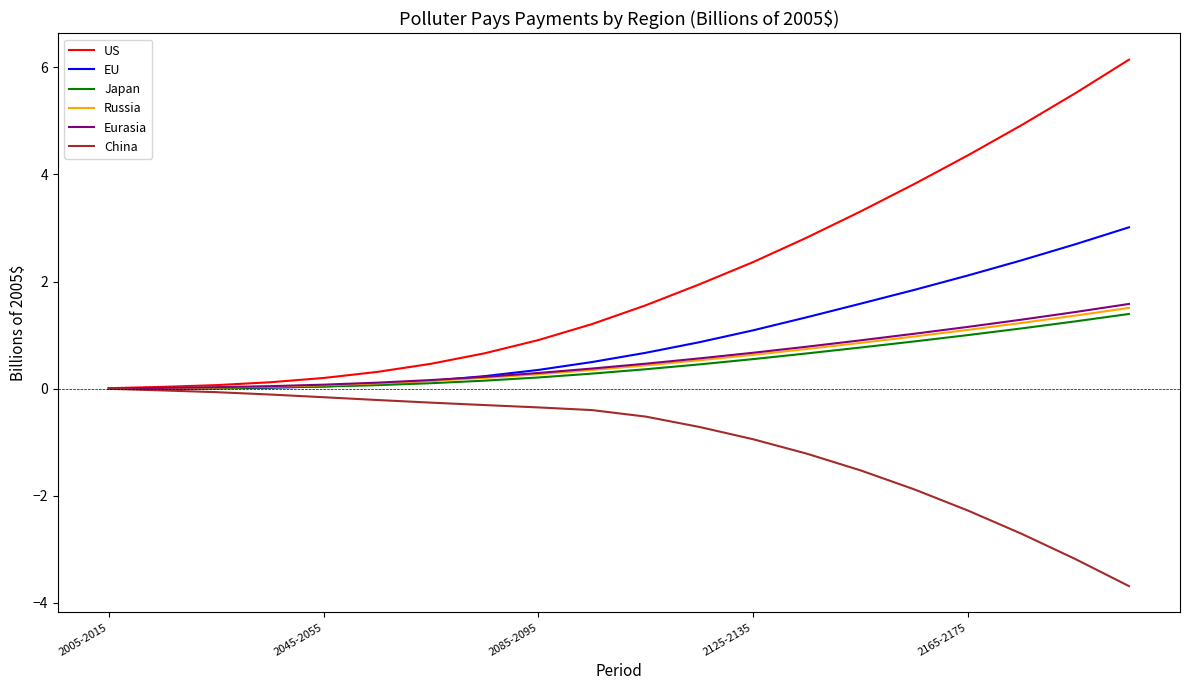

Which series has the widest spread of values?

US